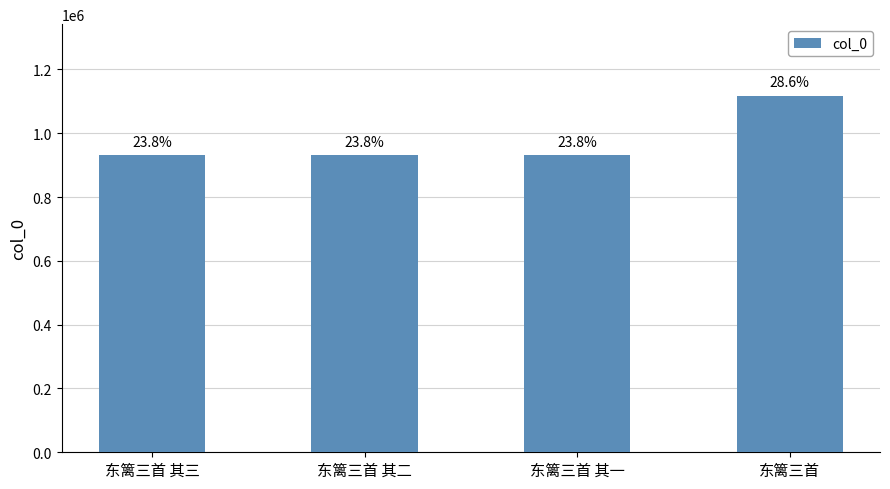

Which category has the highest value across all series?

东篱三首